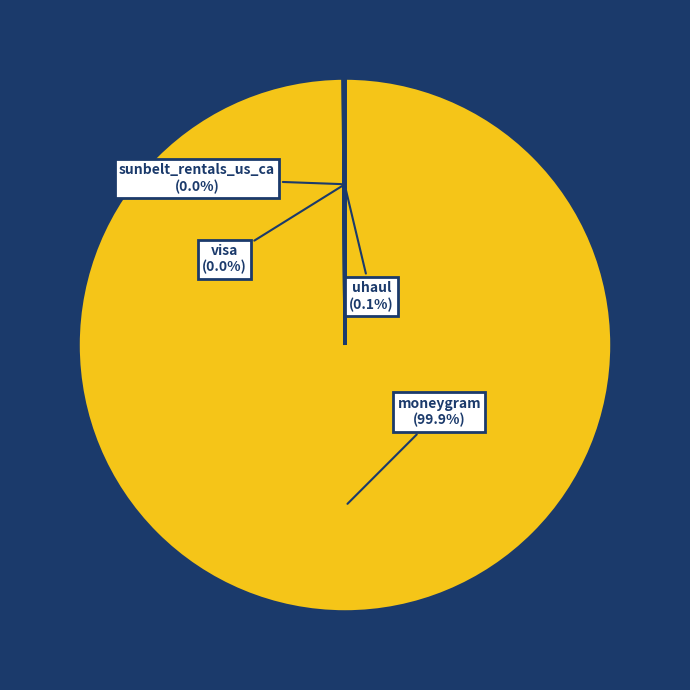

Is it true that moneygram is 92% of the pie?

False